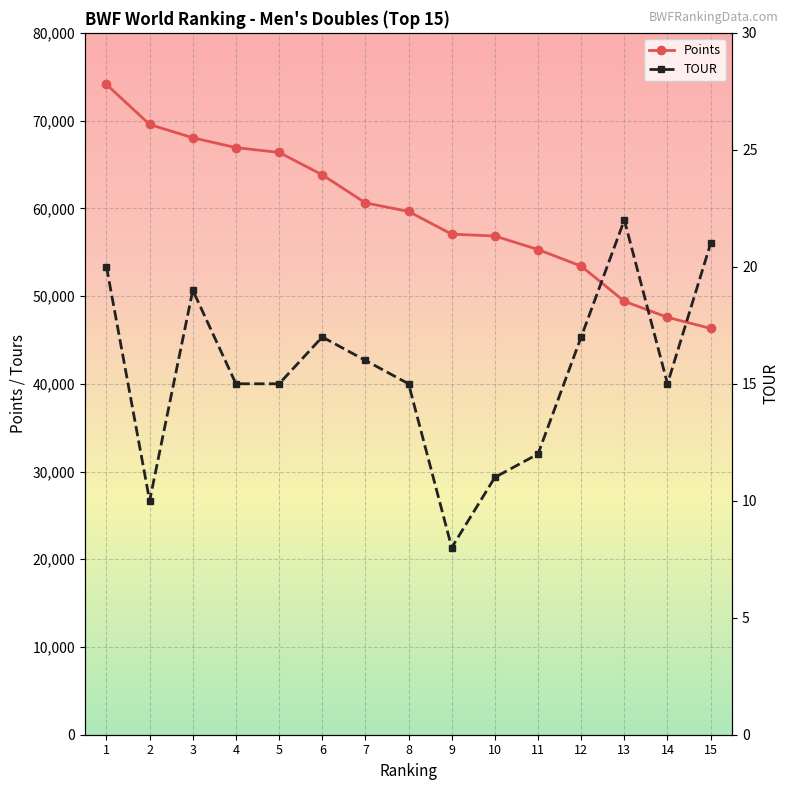

Which category has the lowest value in the TOUR series?

9